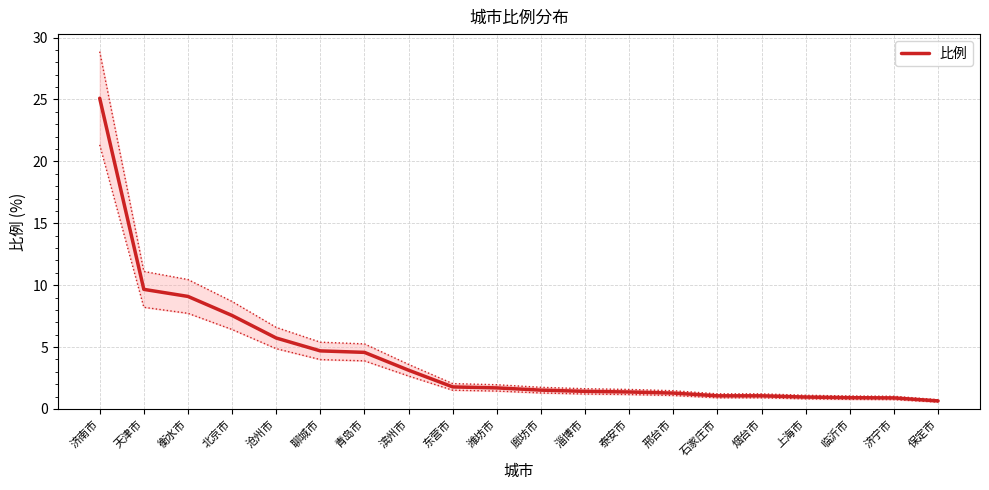

What is the difference between the values at 济南市 and 淄博市?

23.7